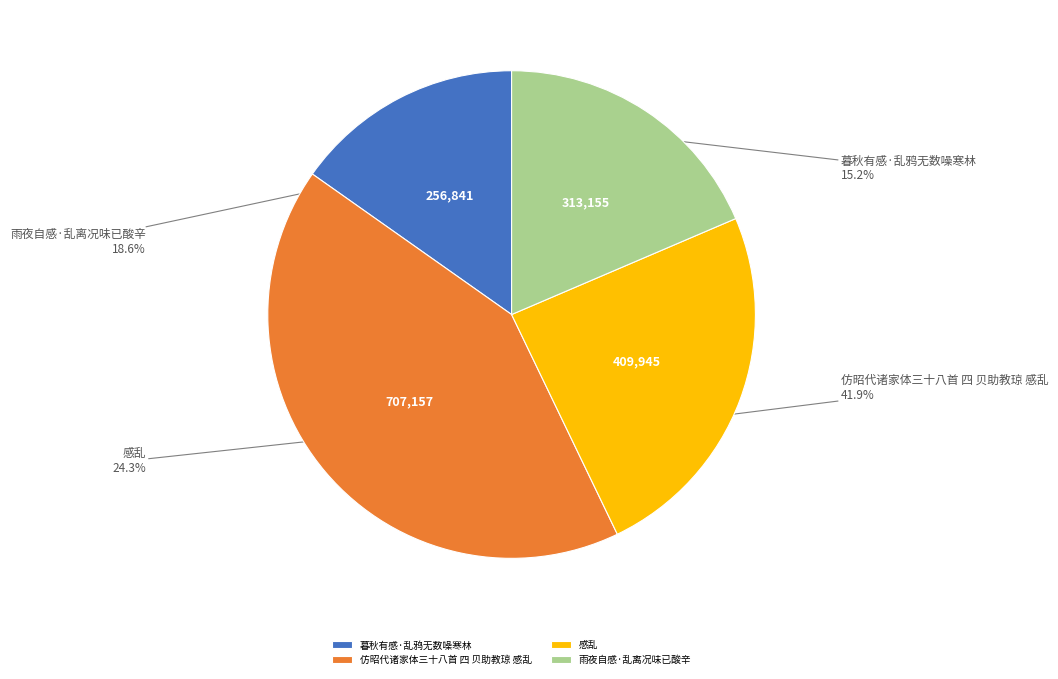

Rank the categories by value from lowest to highest.

暮秋有感·乱鸦无数噪寒林, 雨夜自感·乱离况味已酸辛, 感乱, 仿昭代诸家体三十八首 四 贝助教琼 感乱